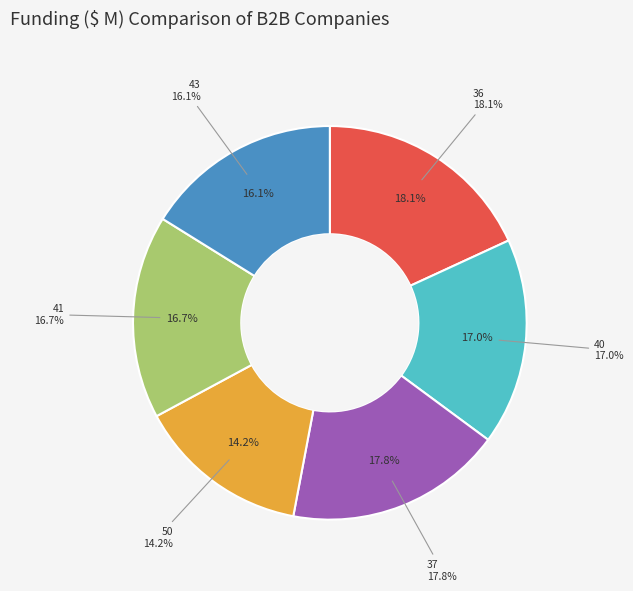

To the nearest percent, what is the difference between the 41 and 37 slice percentages?

1%